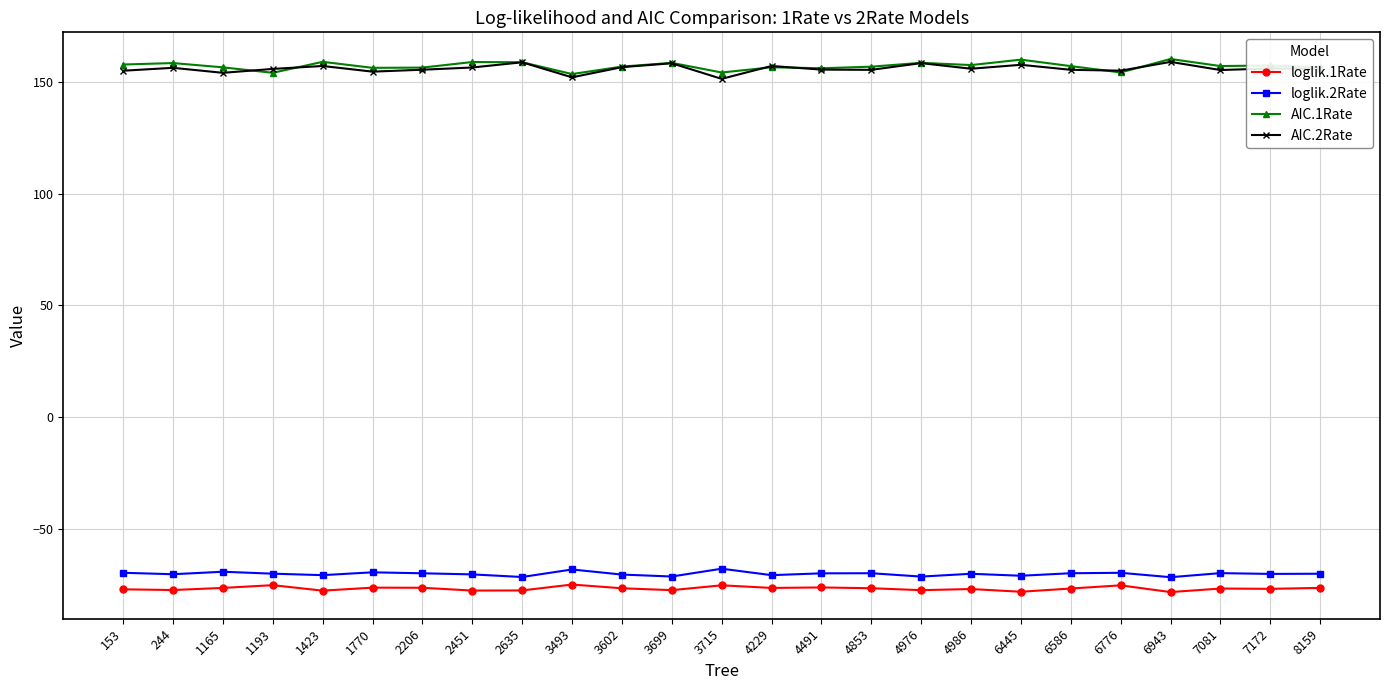

What is the difference between the highest and lowest values at 4229?

233.3